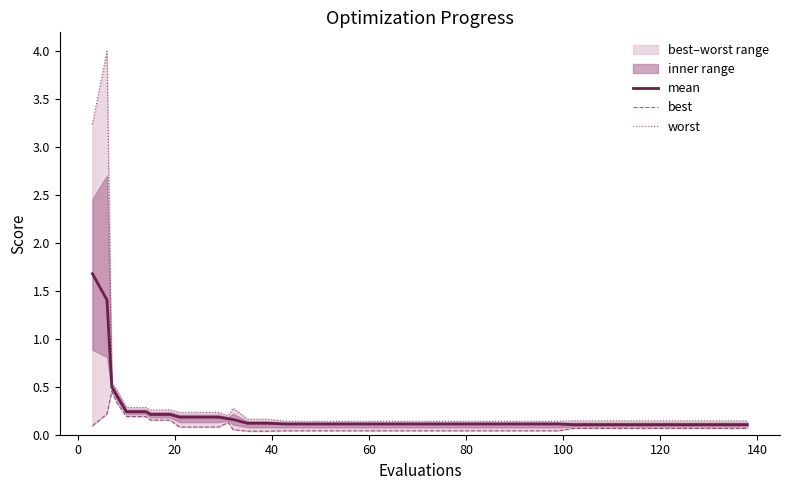

Which series has the widest spread of values?

worst